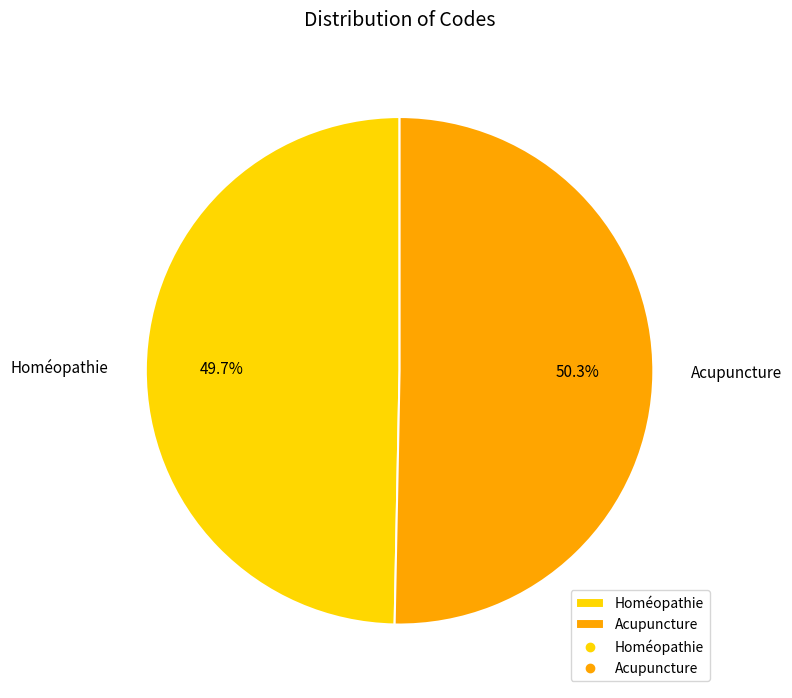

True or false: Acupuncture accounts for 50% of the total.

True